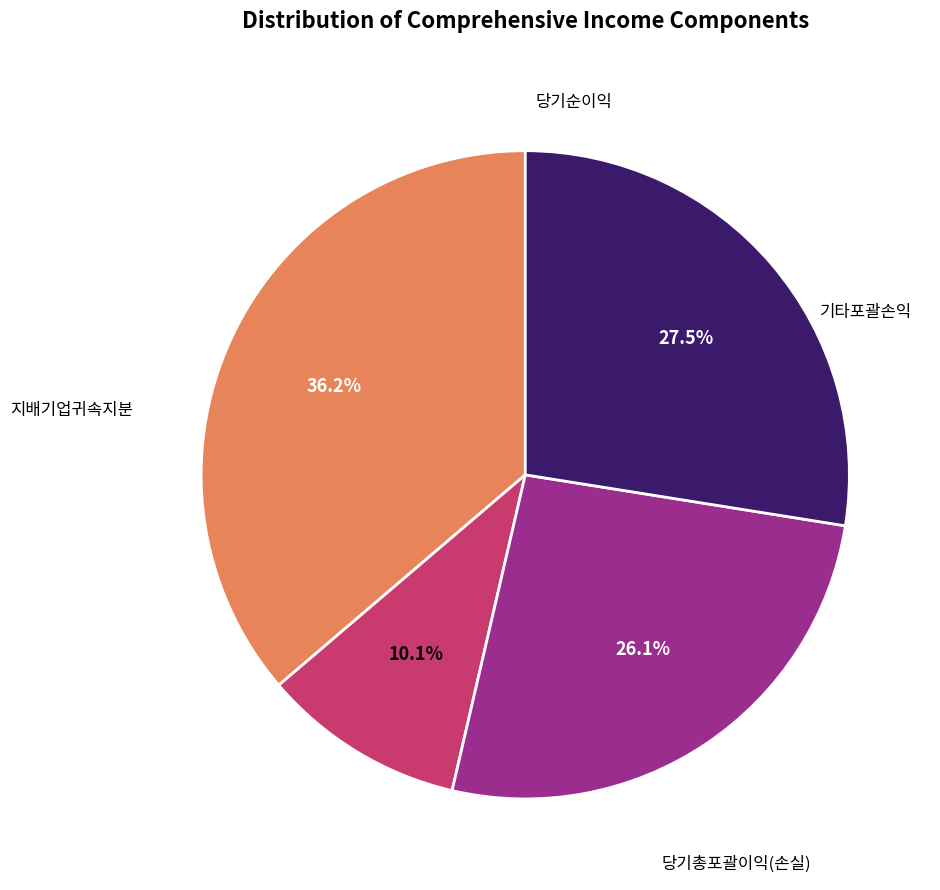

To the nearest percent, what is the average slice percentage?

25%